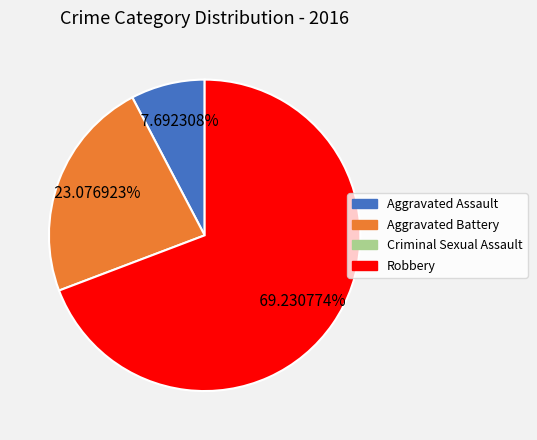

Is there any slice that represents more than half of the pie?

Yes